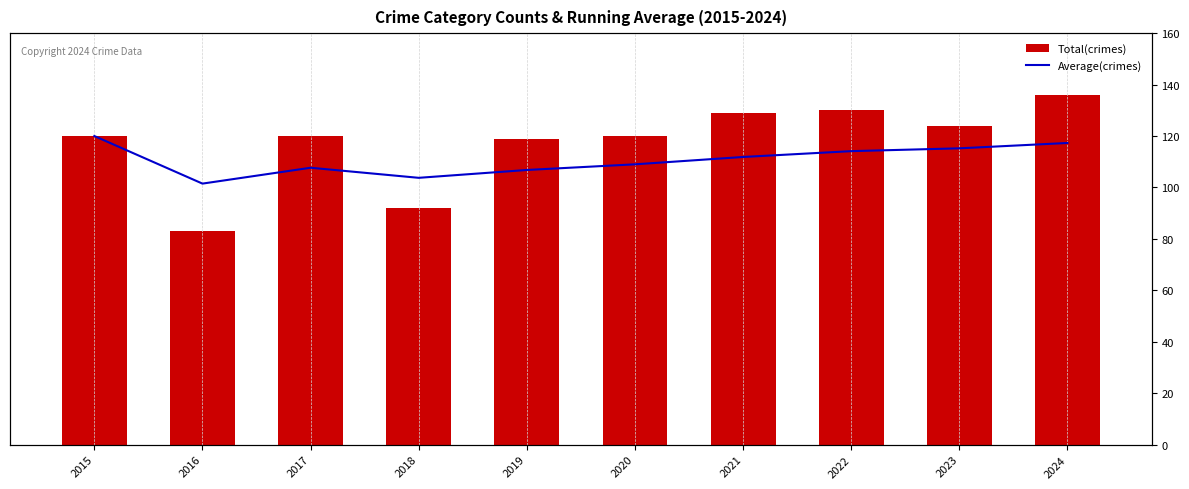

List the series in order of their peak value, lowest first.

Average(crimes), Total(crimes)